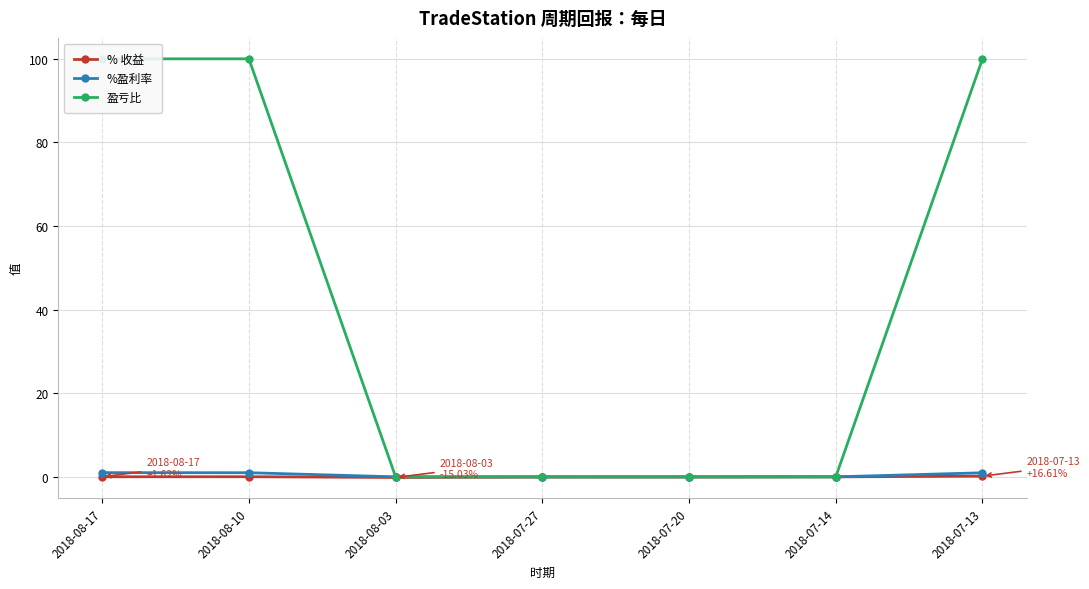

Which has a higher value, 2018-08-10 or 2018-07-27?

2018-08-10